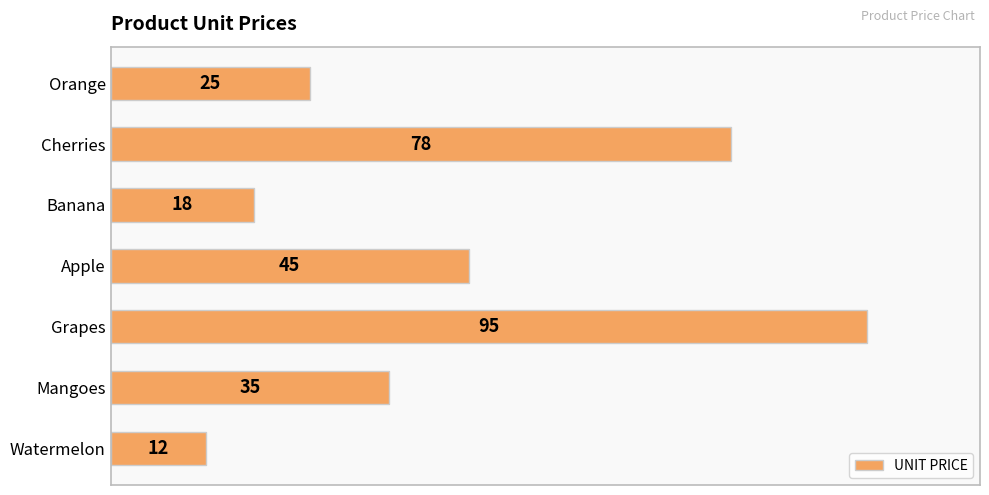

List the labels in order of value, largest first.

Grapes, Cherries, Apple, Mangoes, Orange, Banana, Watermelon